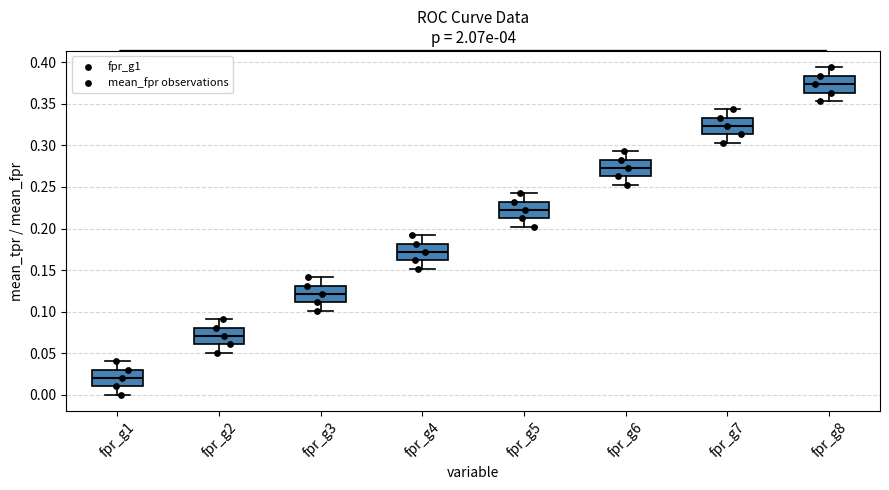

Reading left to right, read every box against the y-axis: the position of its median line, the range the box covers, and the ends of its whiskers. The values are not printed on the chart, so give them approximately, as read against the axis.

fpr_g1: median 0.020, box 0.010 to 0.030, whiskers 0.000 to 0.040
fpr_g2: median 0.070, box 0.060 to 0.080, whiskers 0.050 to 0.090
fpr_g3: median 0.120, box 0.110 to 0.130, whiskers 0.100 to 0.140
fpr_g4: median 0.170, box 0.160 to 0.180, whiskers 0.150 to 0.190
fpr_g5: median 0.220, box 0.210 to 0.230, whiskers 0.200 to 0.240
fpr_g6: median 0.275, box 0.265 to 0.285, whiskers 0.255 to 0.295
fpr_g7: median 0.325, box 0.315 to 0.335, whiskers 0.305 to 0.345
fpr_g8: median 0.375, box 0.365 to 0.385, whiskers 0.355 to 0.395